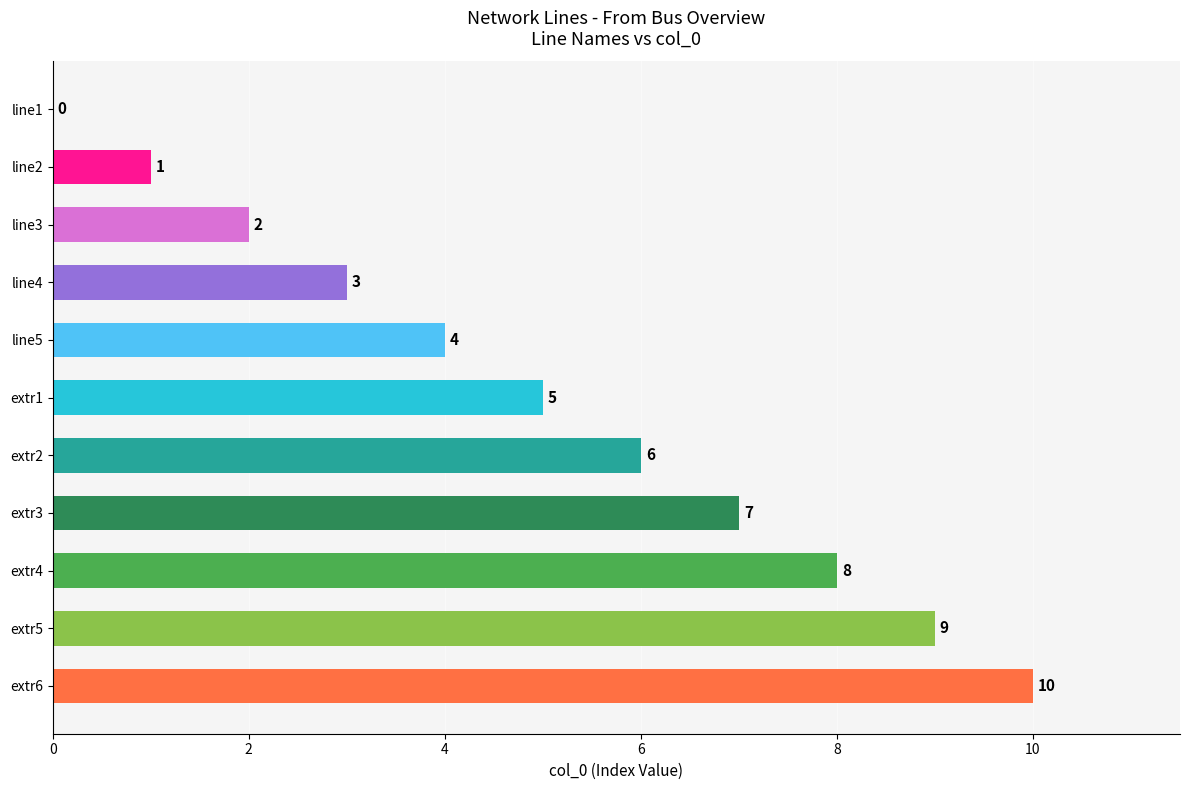

Approximately how many times larger is the value at line3 compared to extr2?

0.3